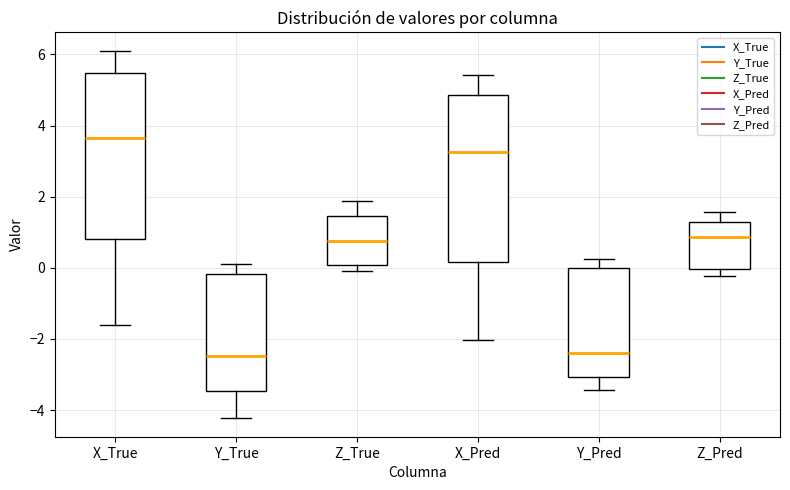

Where does the upper whisker of the box for Z_Pred end on the y-axis? The values are not printed on the chart, so give them approximately, as read against the axis.

1.6